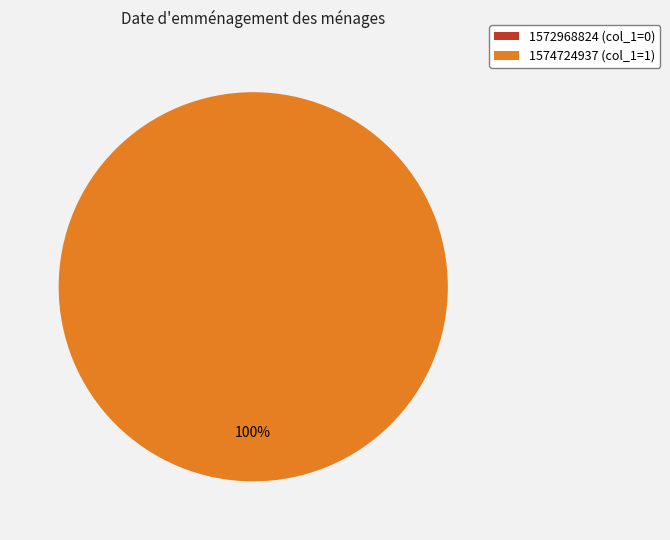

What portion of the pie excludes 1572968824?

100.0%